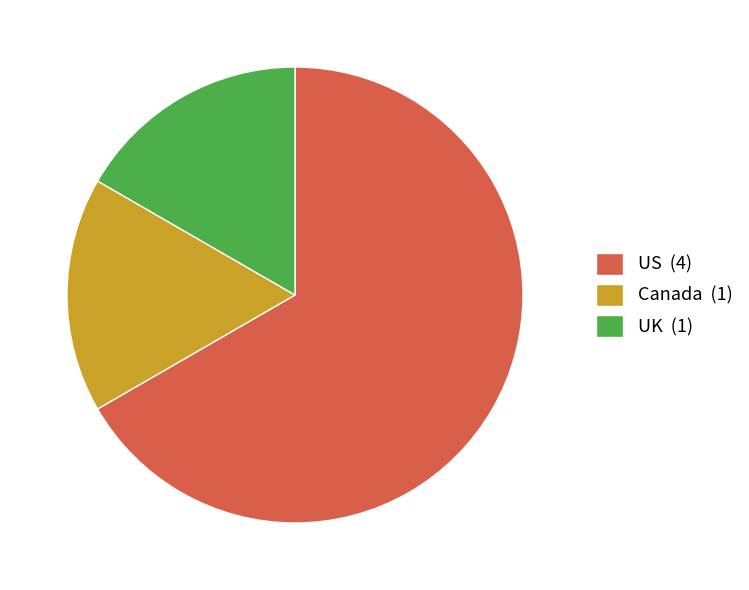

Is the sum of Canada and US greater than half?

Yes